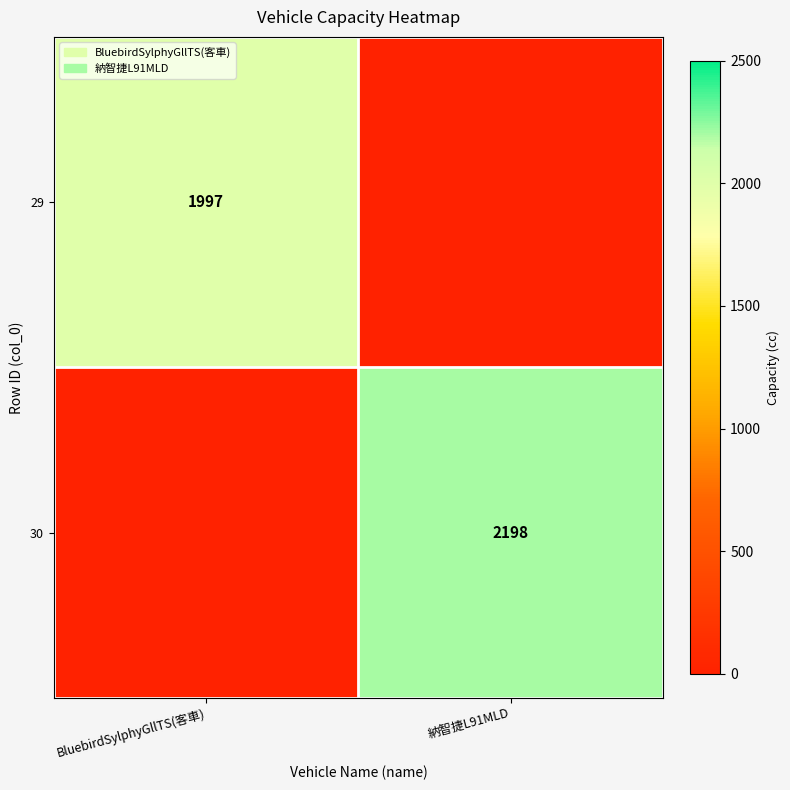

The 29 series shows 1215 at BluebirdSylphyGllTS(客車). True or false?

False